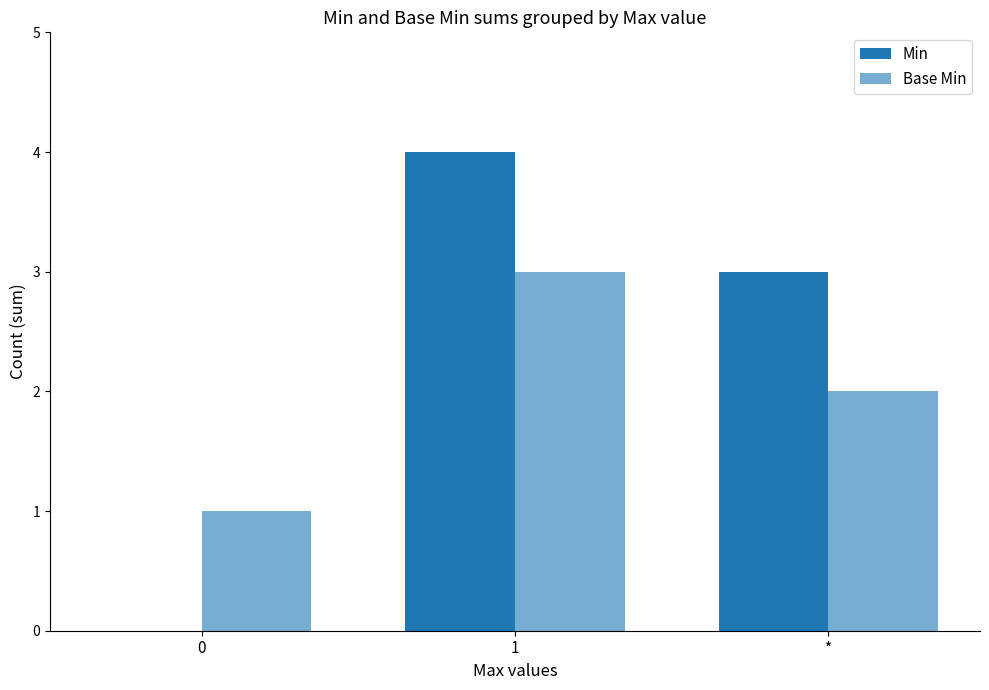

What is the label of the 3rd bar from the left?

*